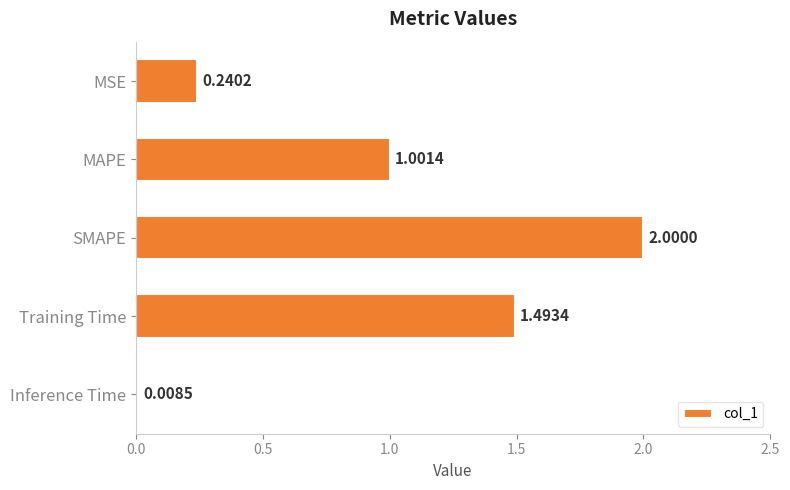

List the labels in order of value, largest first.

SMAPE, Training Time, MAPE, MSE, Inference Time